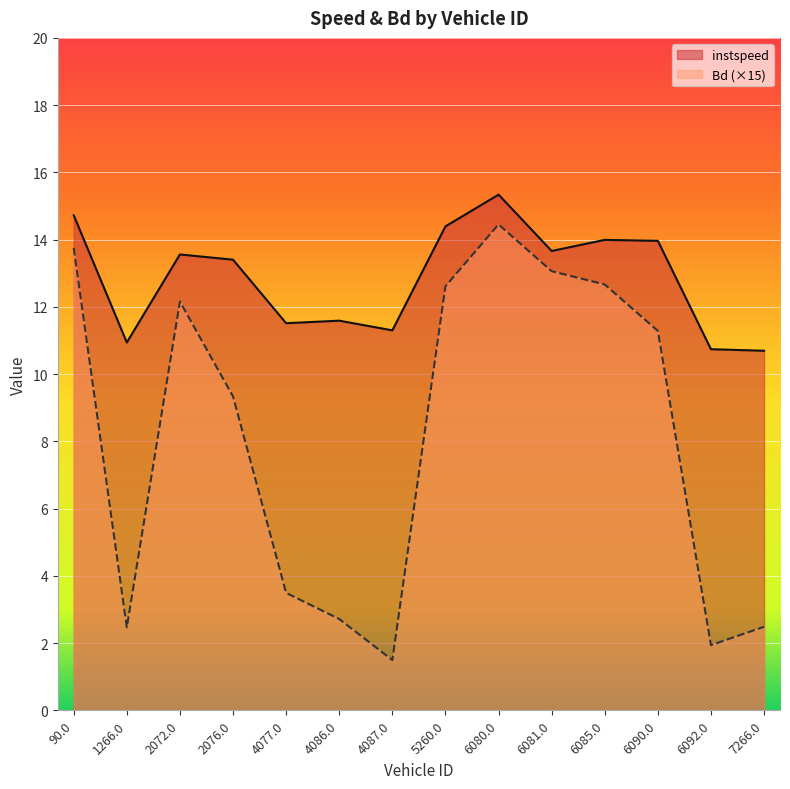

In instspeed, how many points are higher than both neighbors (excluding endpoints)?

4